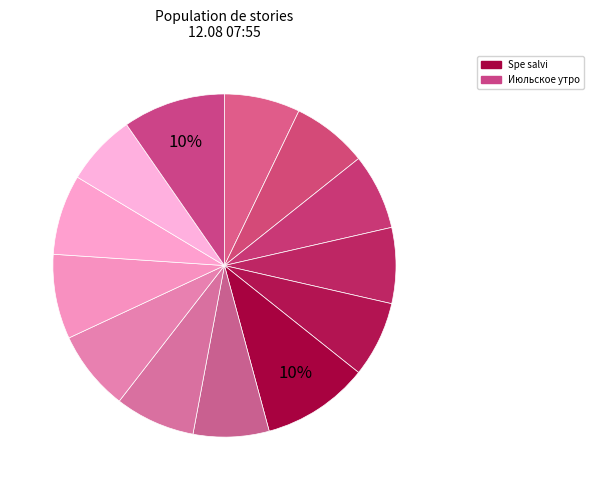

Count the number of slices in the pie.

13